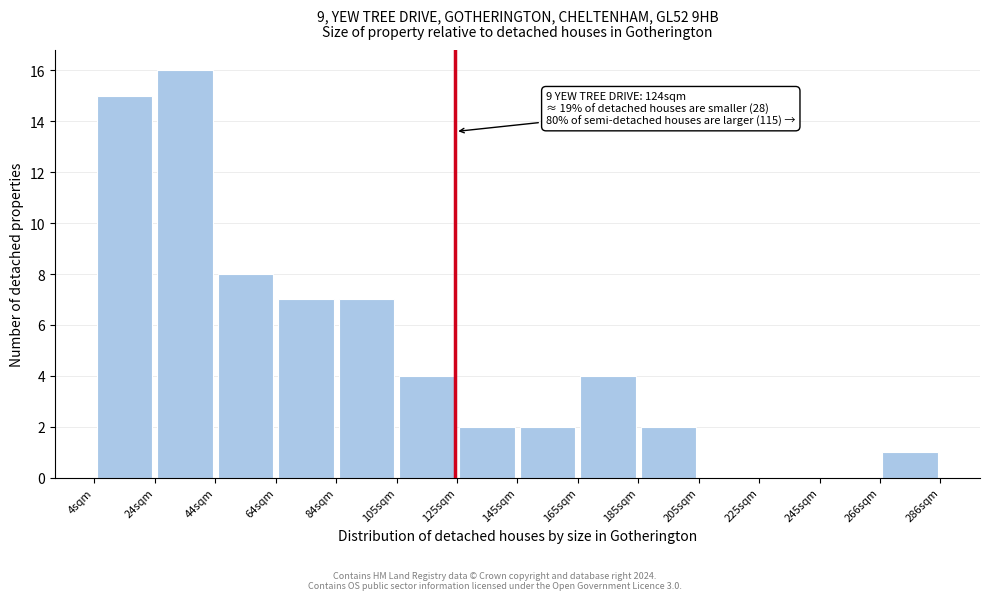

Which range on the x-axis has the tallest bar?

25 to 45